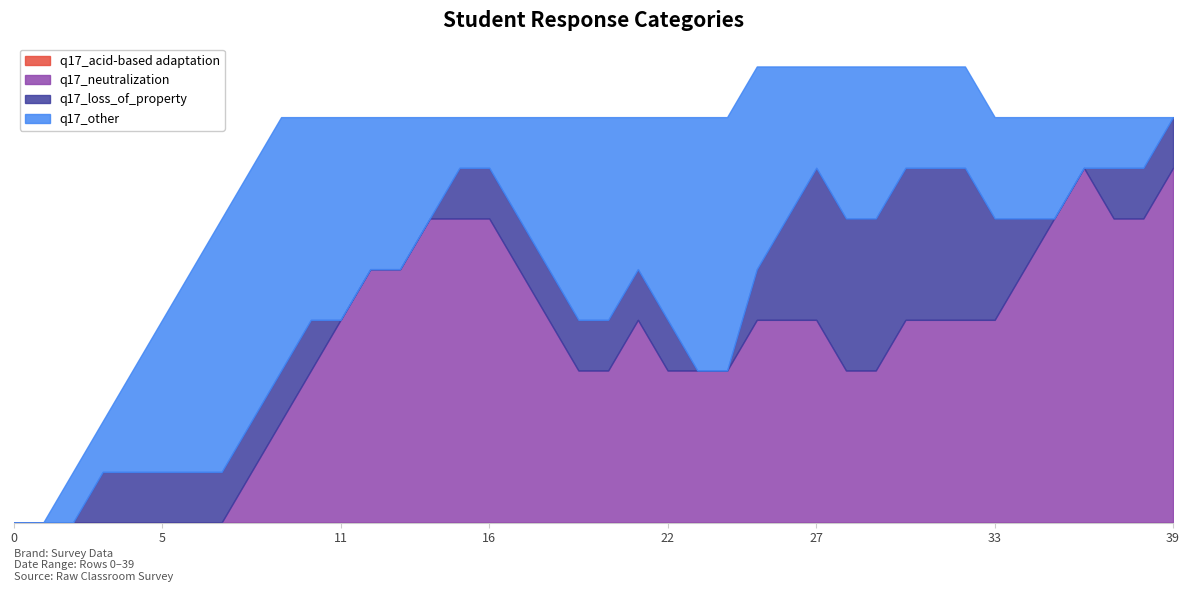

True or false: q17_neutralization has a value of 1 at 29.

False